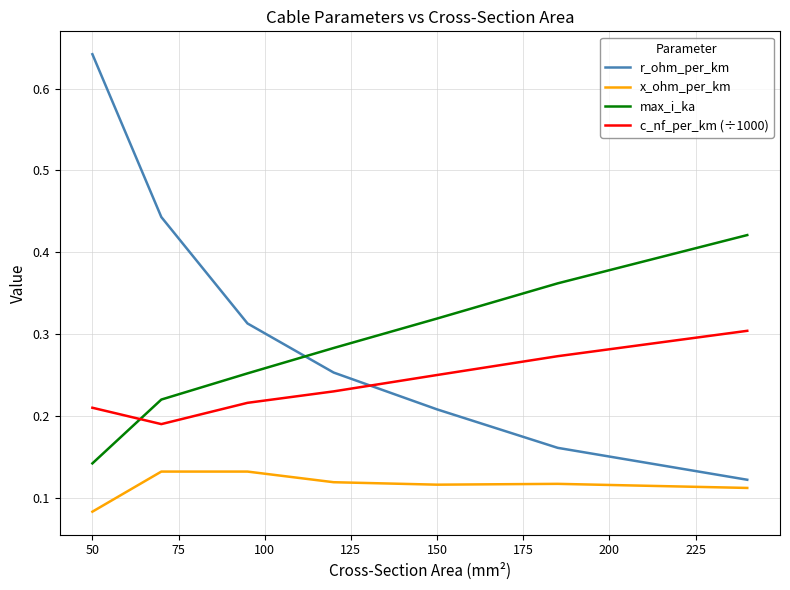

What is the difference between the maximum and minimum values in the r_ohm_per_km series?

0.5